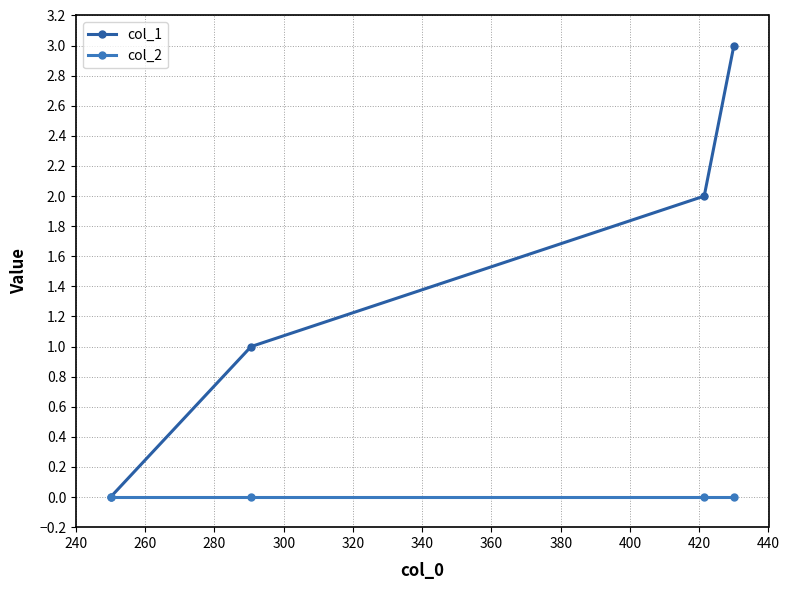

Which series has the widest spread of values?

col_1